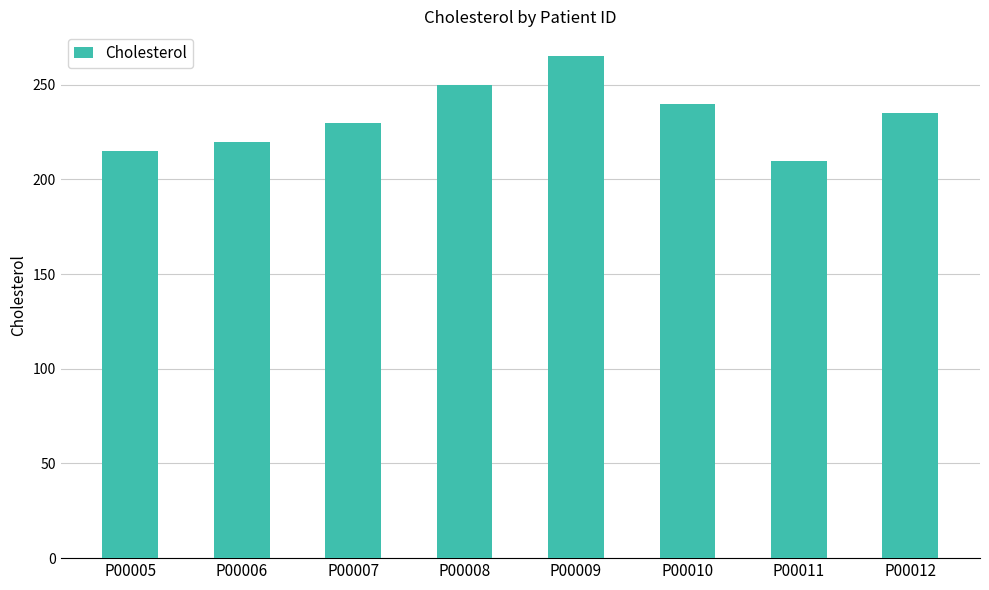

Which has a higher value, P00005 or P00010?

P00010